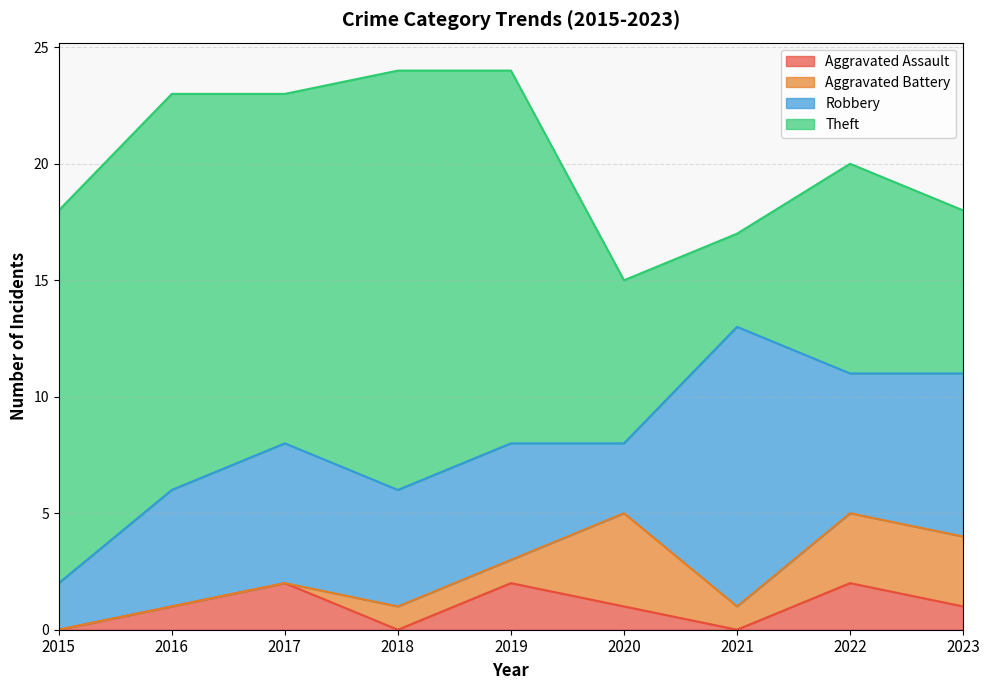

True or false: Robbery and Aggravated Assault cross at least once.

False